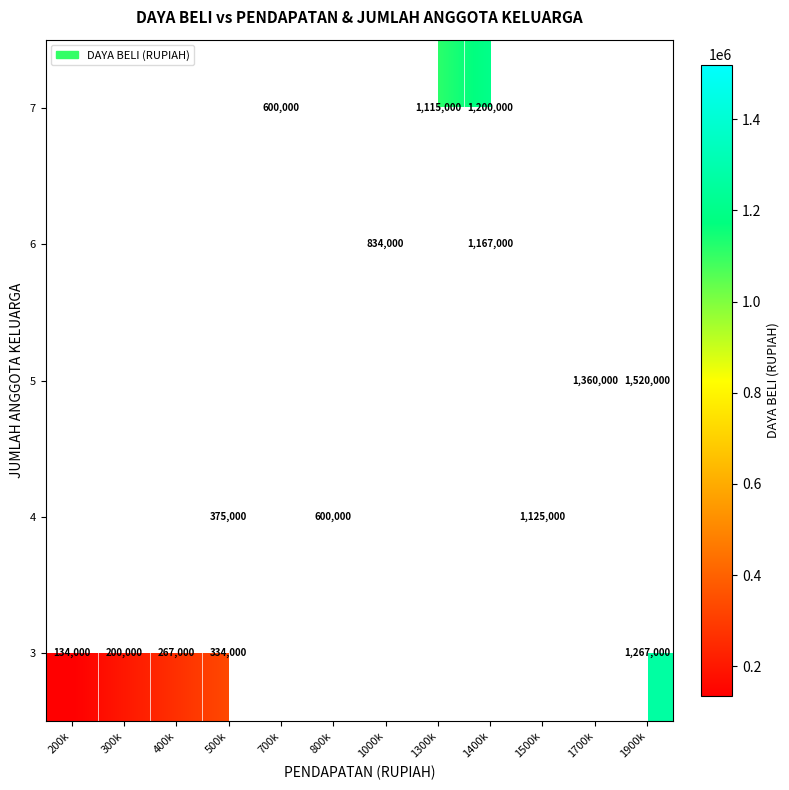

The 3 series shows 200000 at 300k. True or false?

True